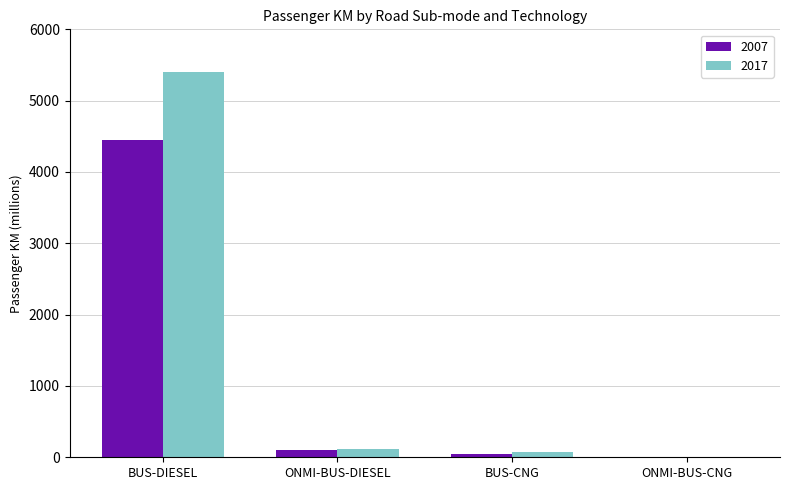

What is the greatest value displayed?

5405.8